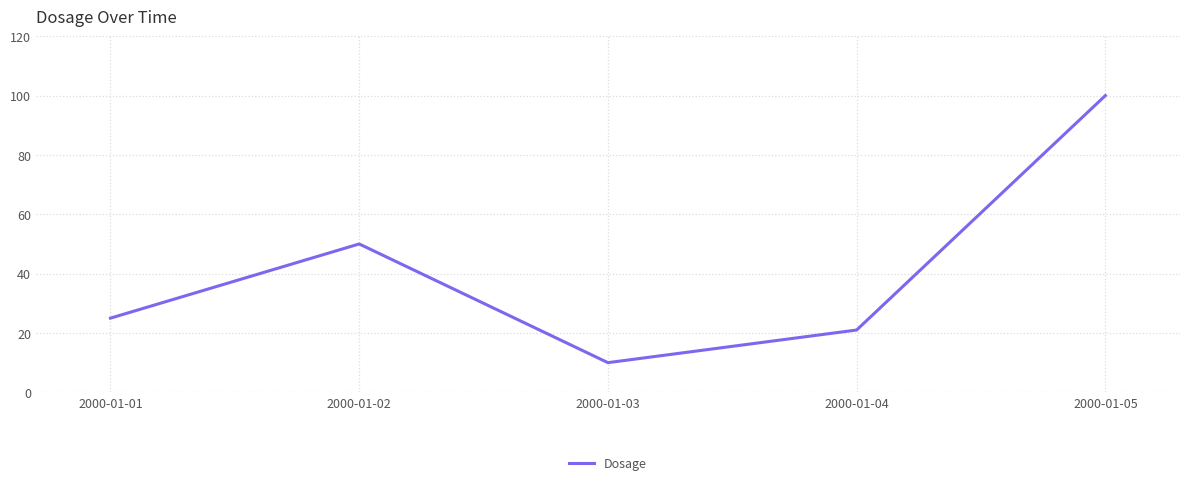

Reading left to right, extract all data points from this chart.

2000-01-01=25	2000-01-02=50	2000-01-03=10	2000-01-04=21	2000-01-05=100